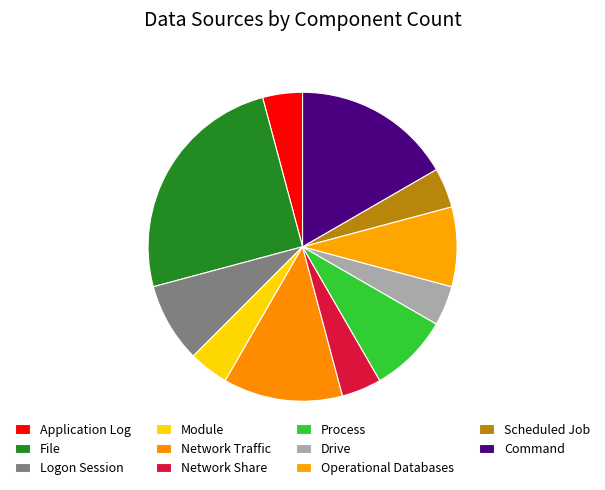

How many segments does this pie chart have?

11